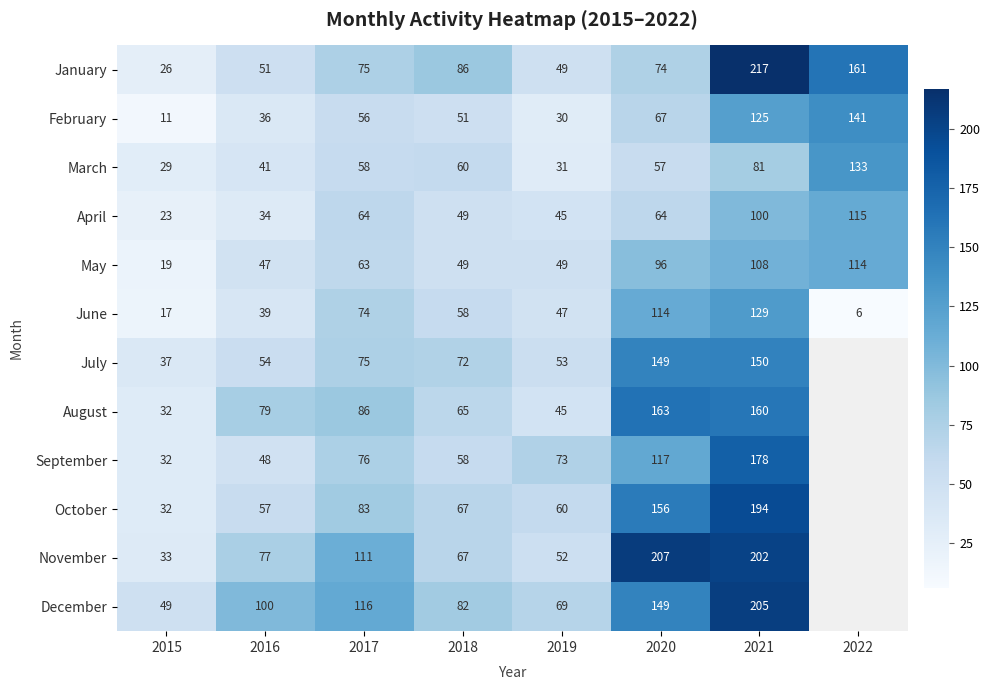

Rank the categories by February value from lowest to highest.

2015, 2019, 2016, 2018, 2017, 2020, 2021, 2022